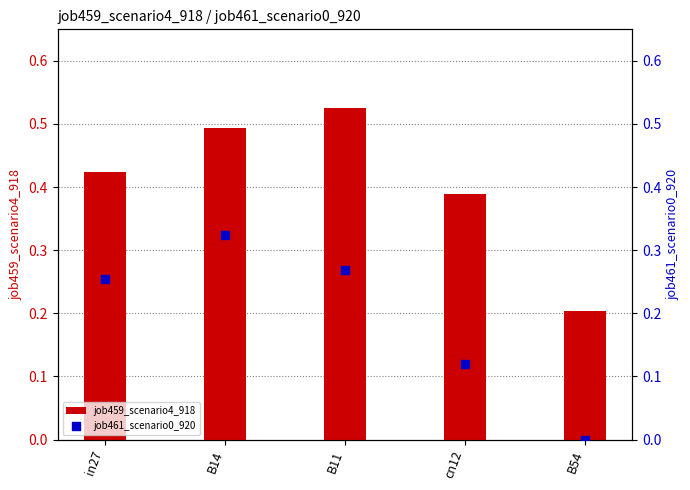

Which series has the widest spread of Y values?

job461_scenario0_920